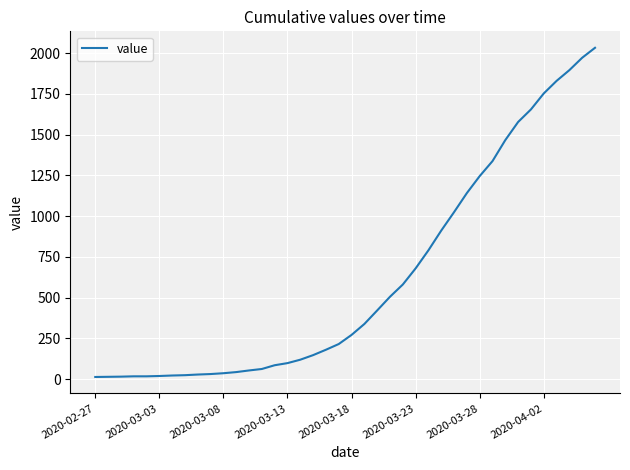

What is the maximum value shown in the chart?

2032